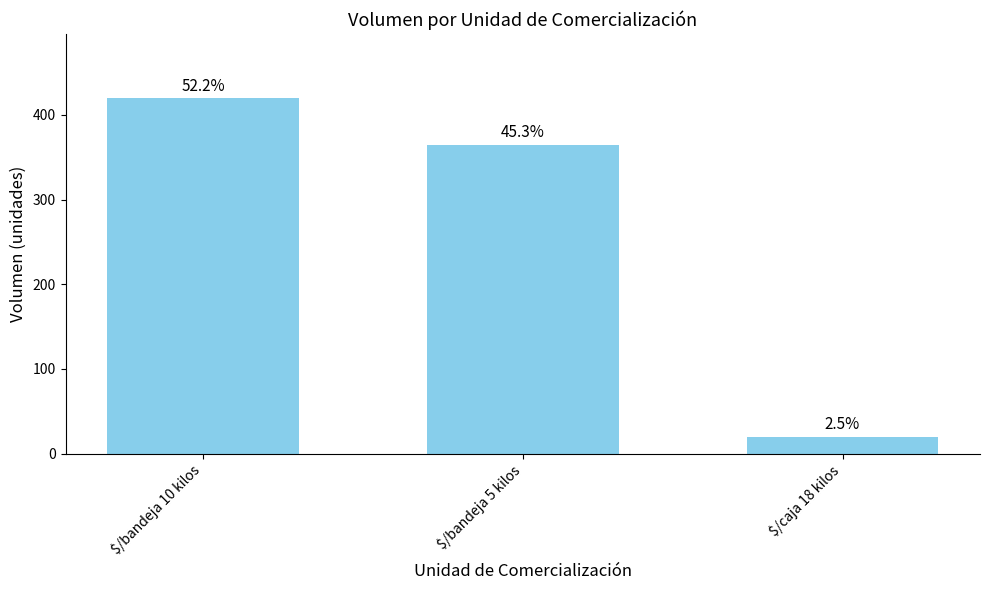

How many bars are there in total?

3